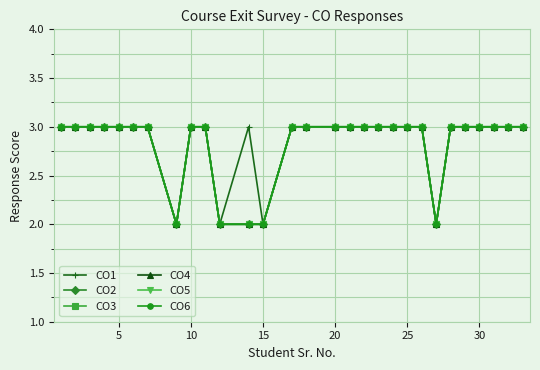

What are all the series names shown in the legend?

CO1, CO2, CO3, CO4, CO5, CO6